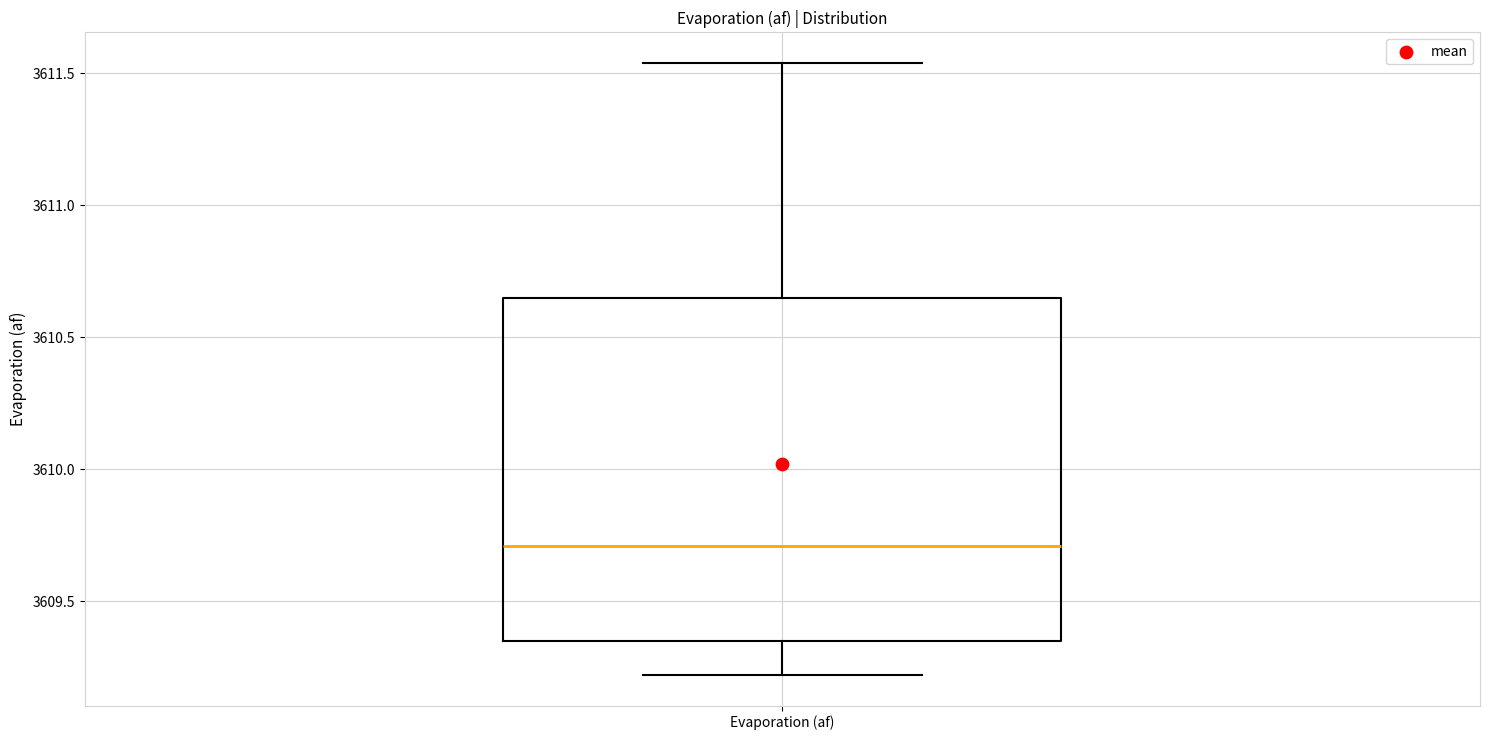

Where does the median line of the box for Evaporation (af) sit on the y-axis? The values are not printed on the chart, so give them approximately, as read against the axis.

3609.70